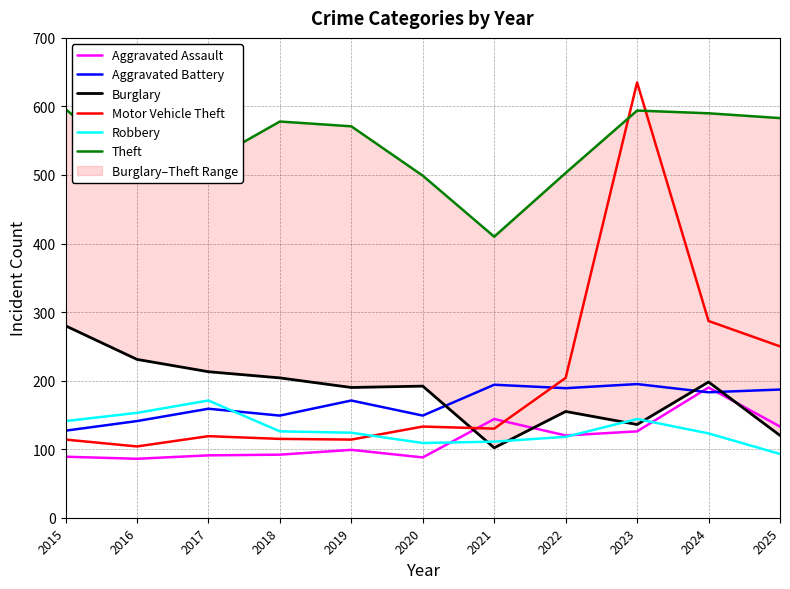

At how many categories does at least one series exceed 148?

11